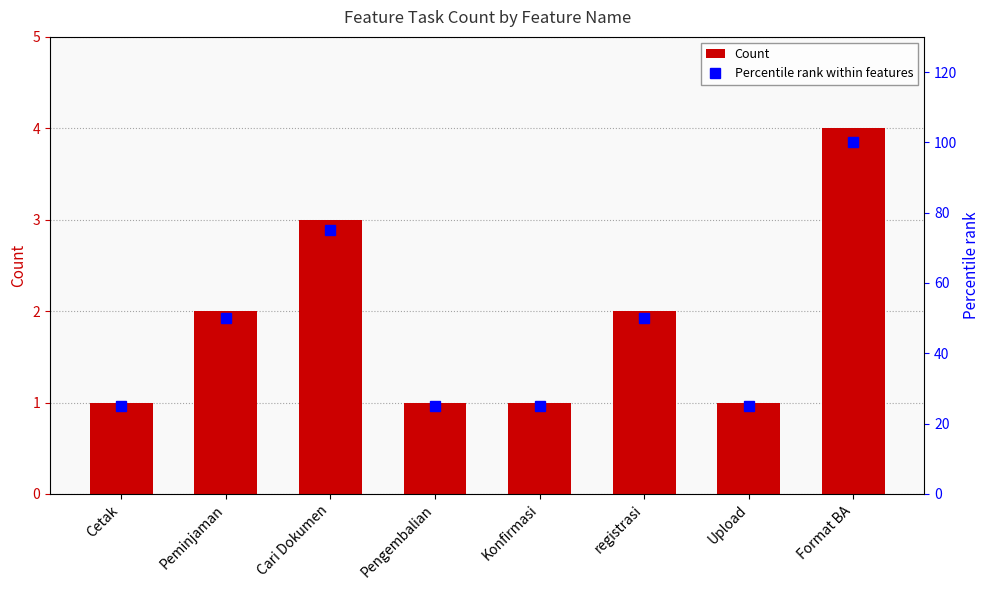

What is the difference between the maximum and minimum values in the Percentile rank within features series?

75